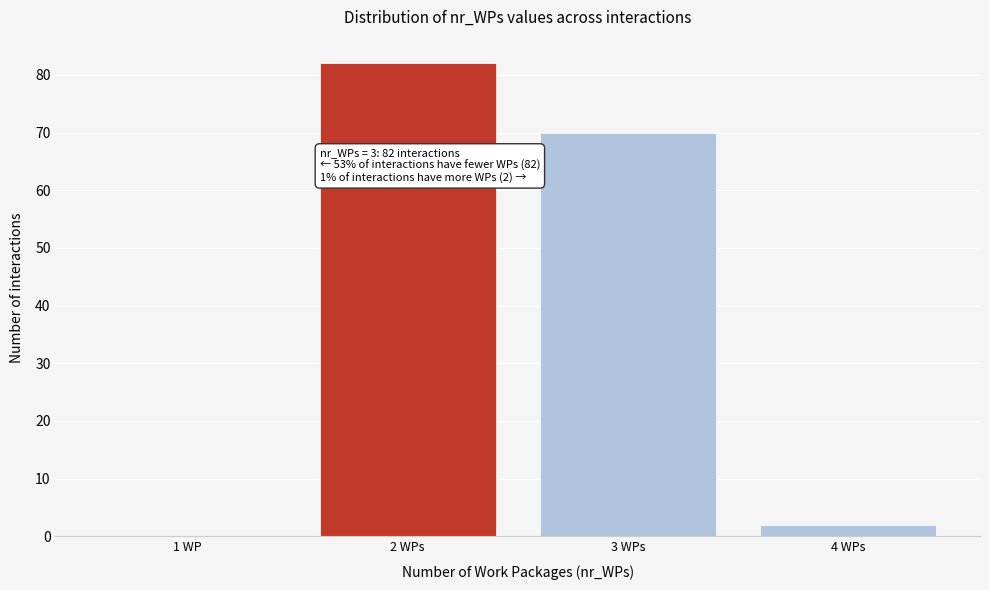

Reading left to right, list all the values displayed in this chart.

1 WP=0	2 WPs=82	3 WPs=70	4 WPs=2